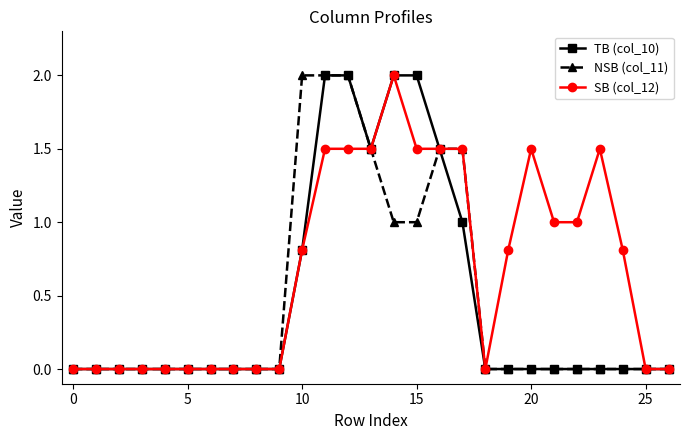

What is the greatest value displayed?

2.0